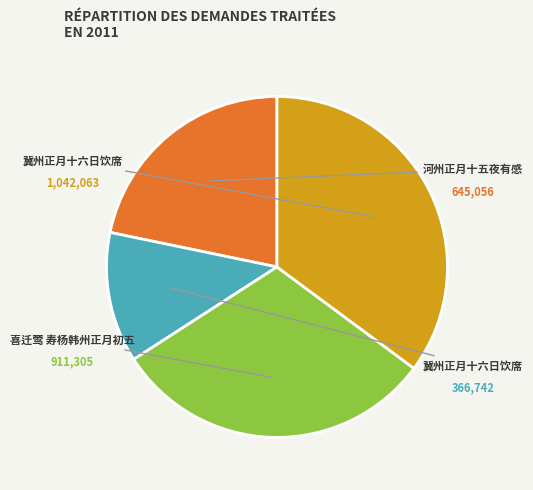

Does any single category account for the majority?

No